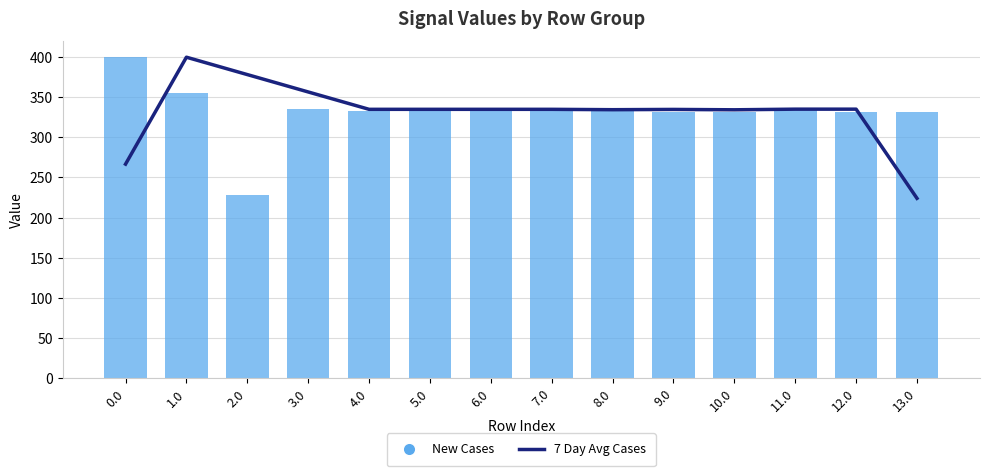

What is the total value across all series at 10.0?

666.3